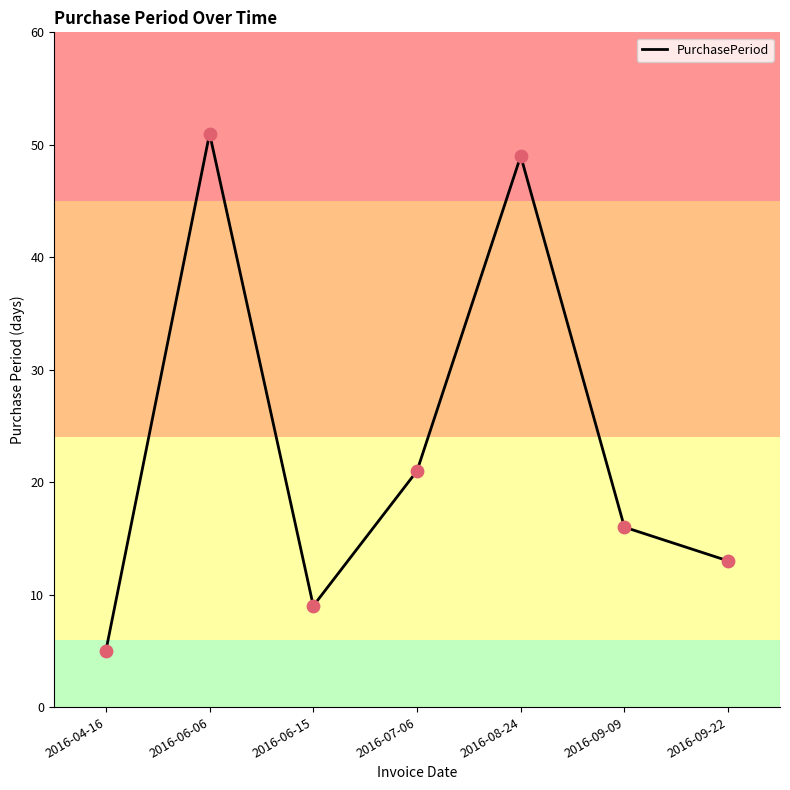

What is the change in value from 2016-08-24 to 2016-09-09?

-33